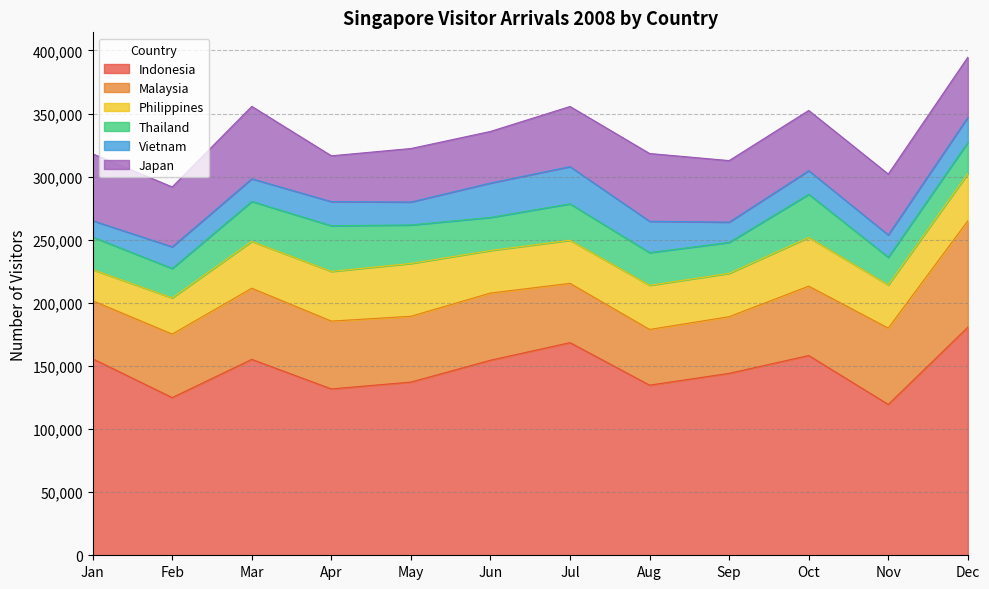

How many interior local peaks does the Thailand series have?

3